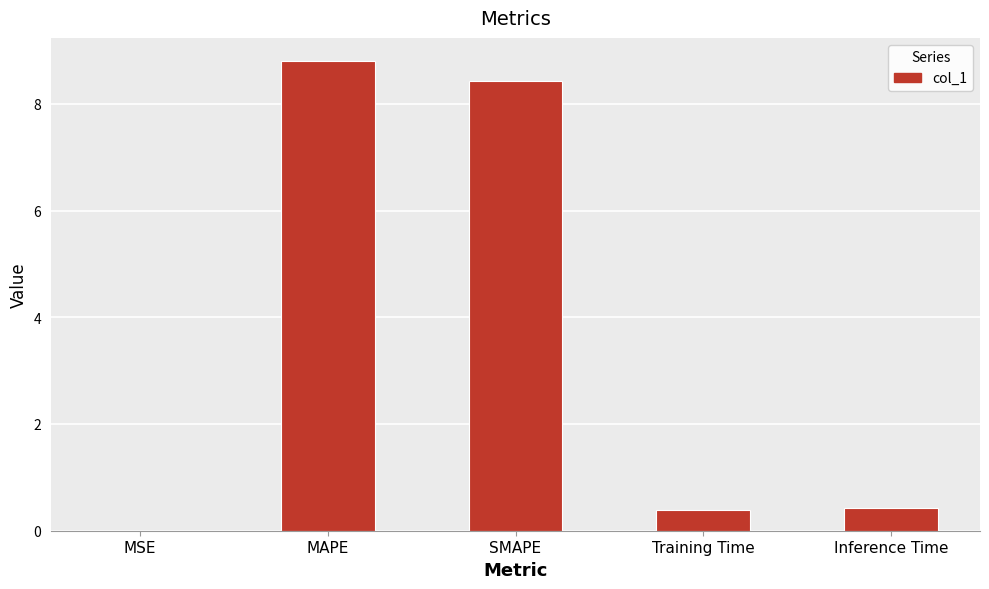

Which label corresponds to the largest value in the chart?

MAPE